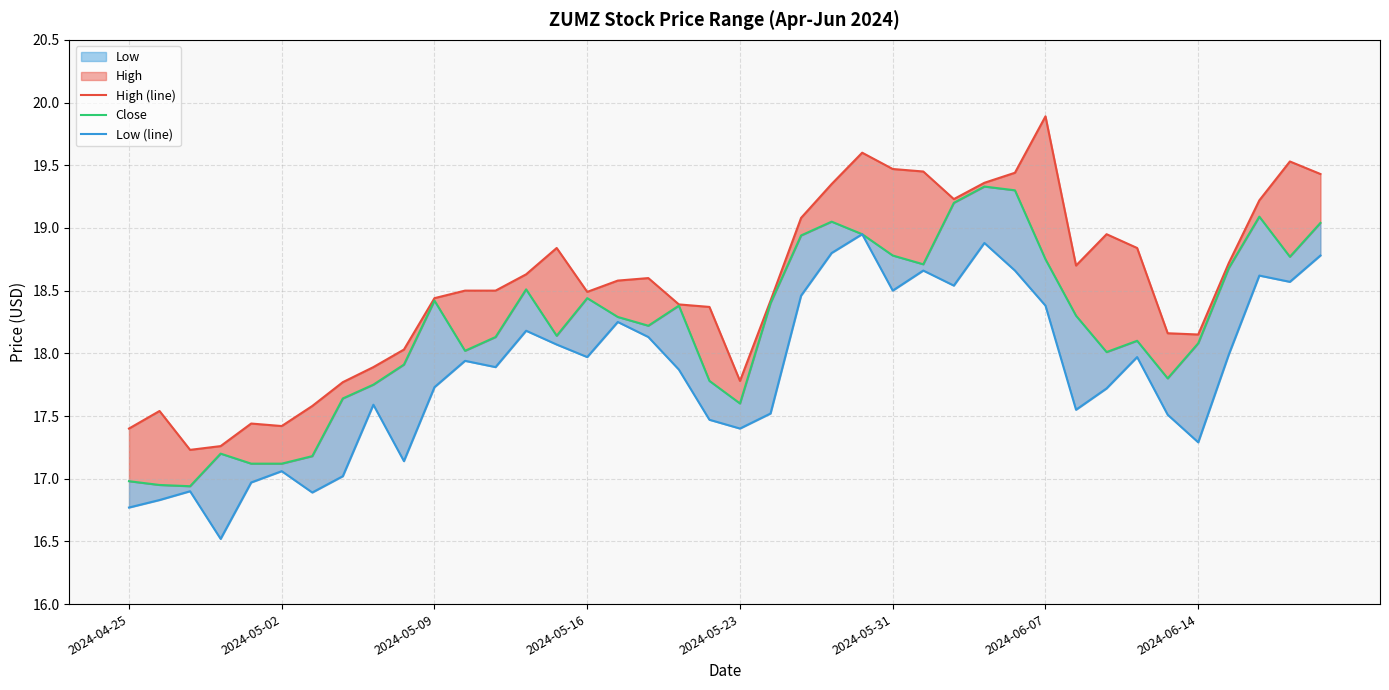

True or false: Low (line) and Close cross at least once.

False